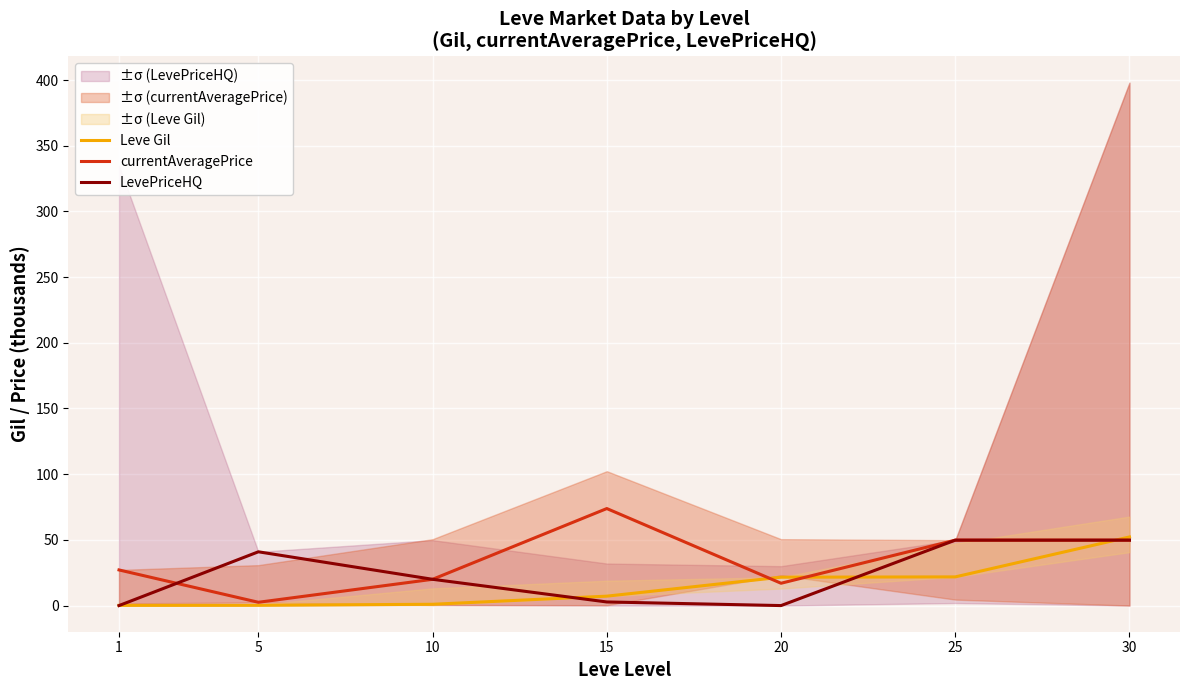

How many lines are shown in the chart?

3